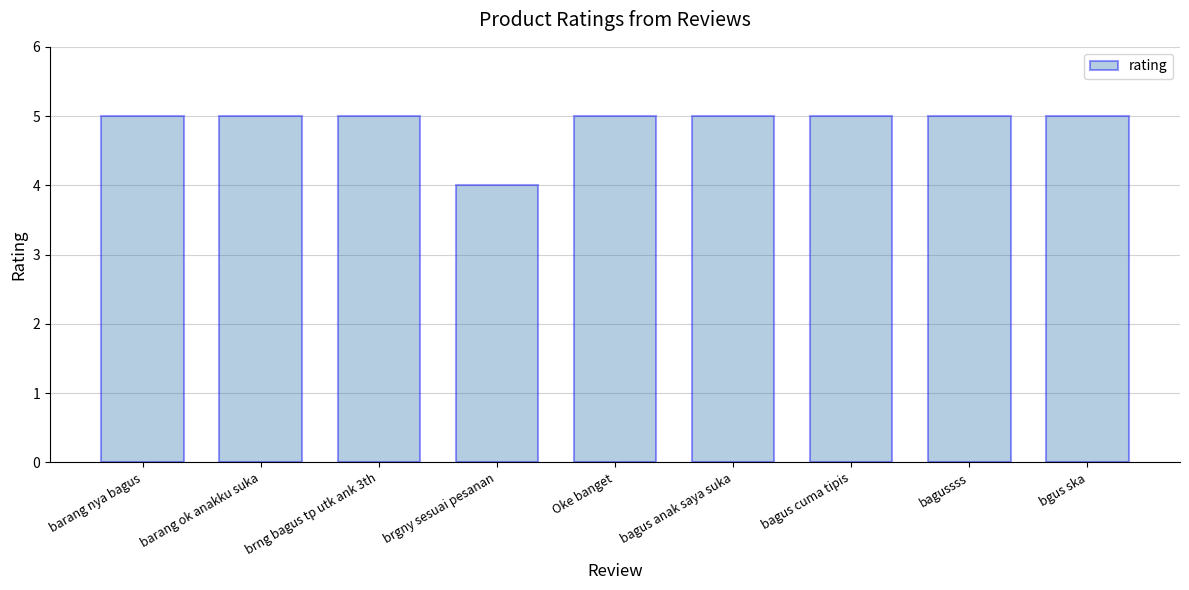

What position from the right is bgus ska?

1